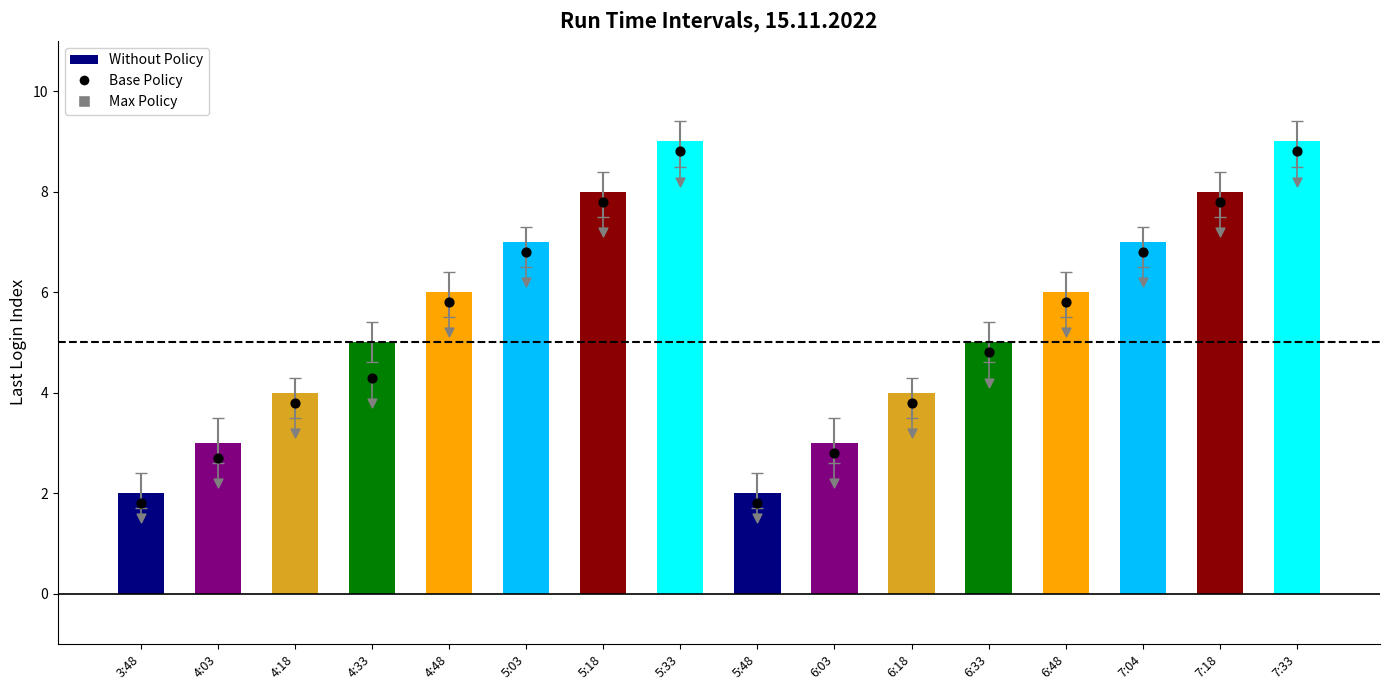

What are all the series names shown in the legend?

Without Policy, Base Policy, Max Policy